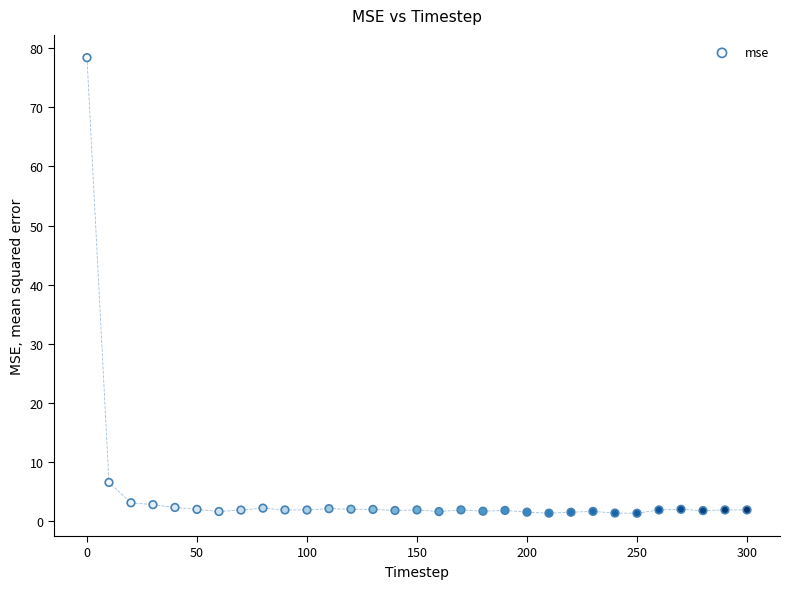

What Y value in the scatter plot is closest to 39?

6.6